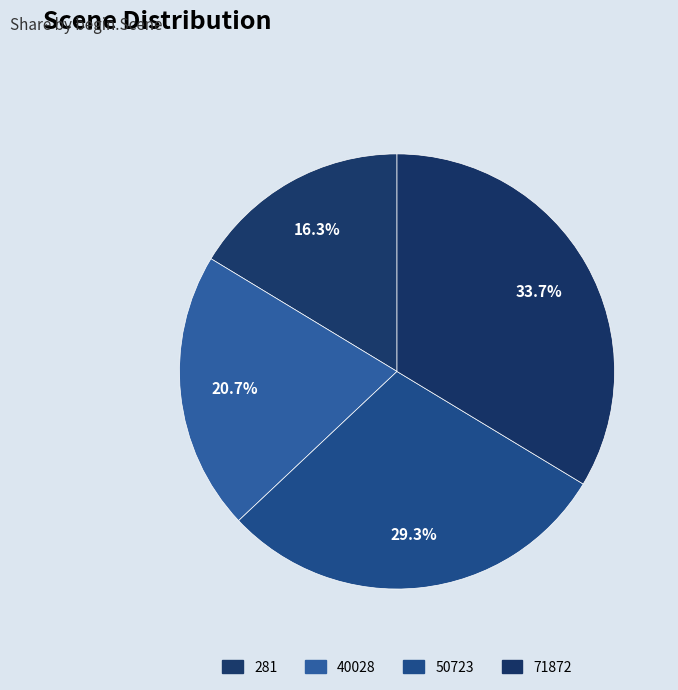

Does 40028 represent more than half of the total?

No